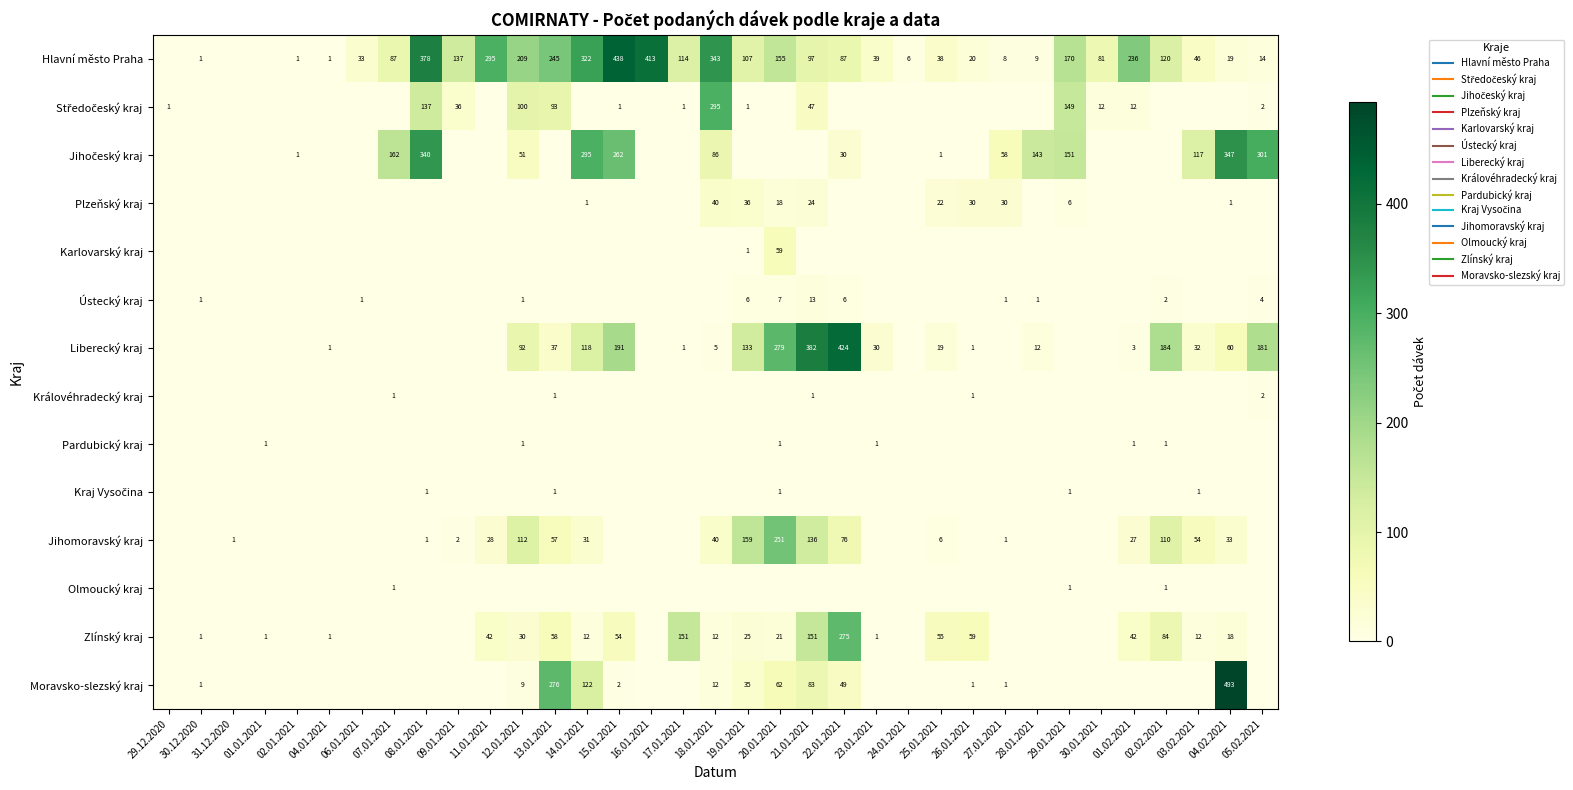

What is the total value across all series at 19.01.2021?

503